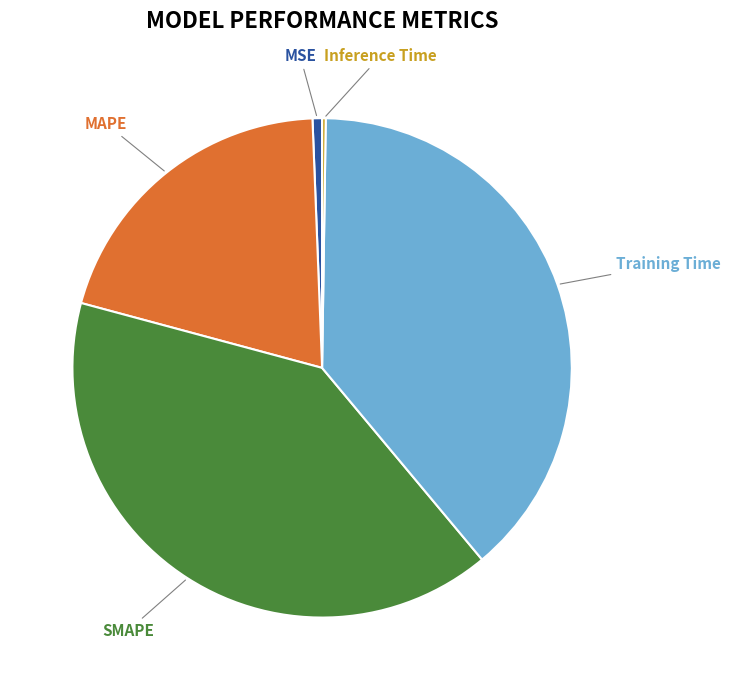

Is there a majority slice in this chart?

No